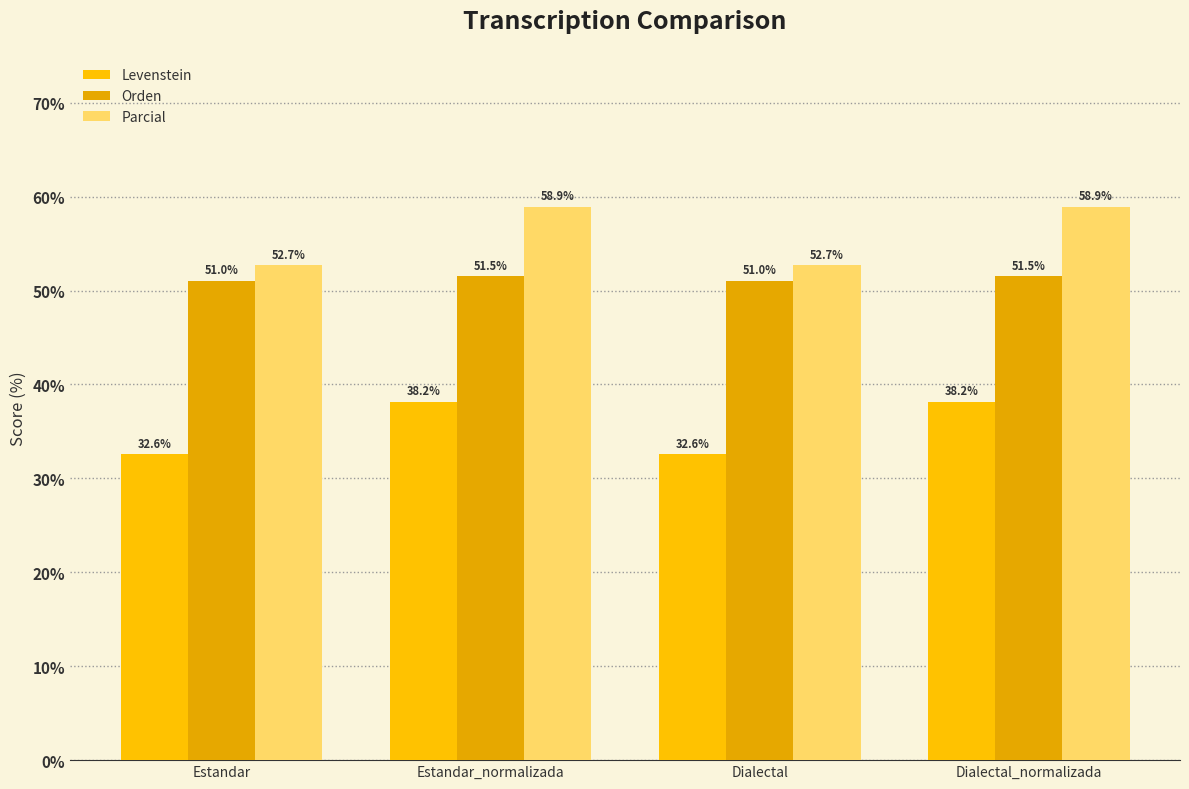

How many bars are there in total?

12